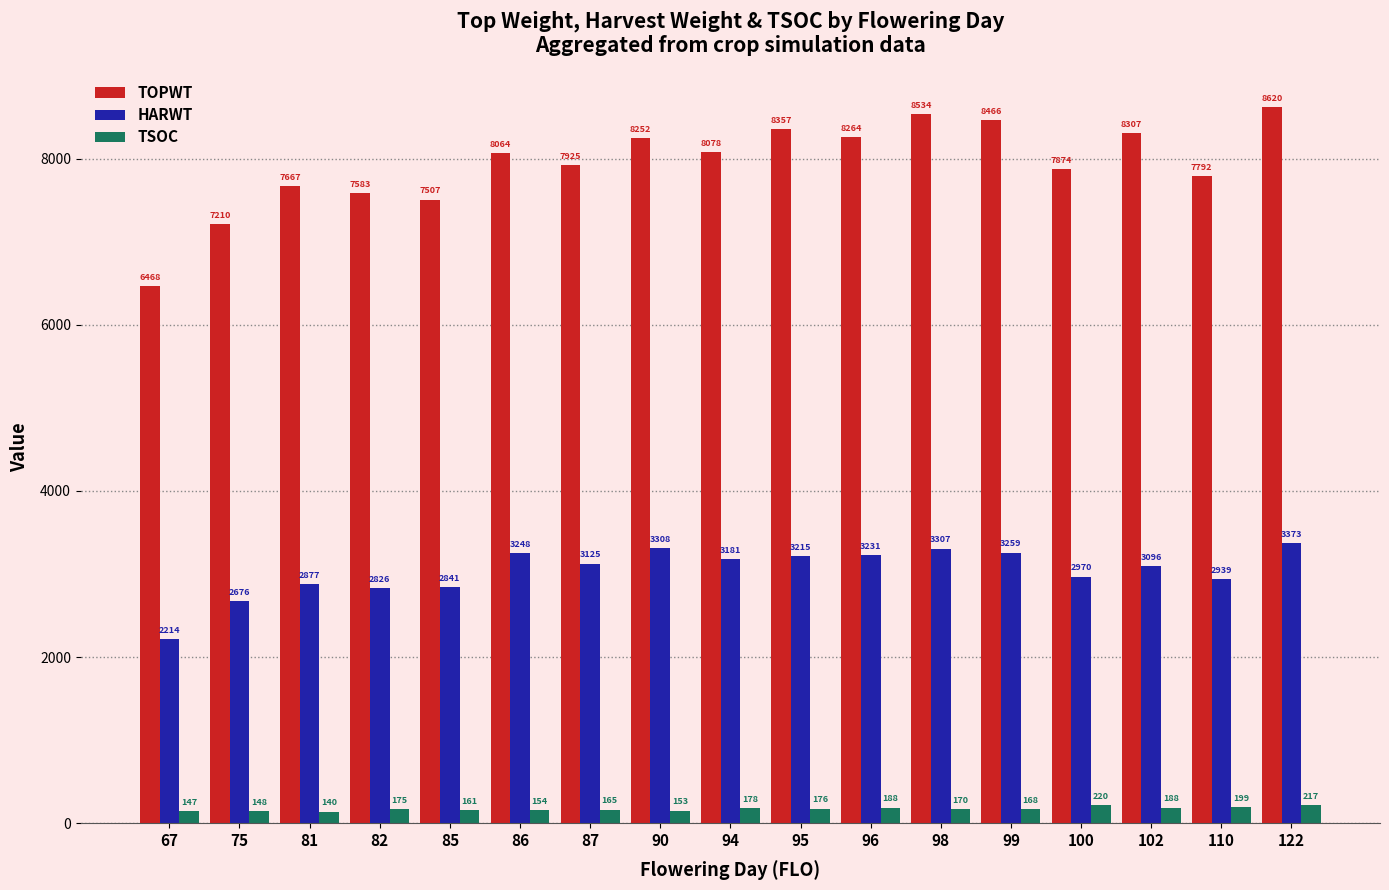

Reading left to right, list all the values displayed in this chart.

TOPWT: 67=6468	75=7210	81=7667	82=7583	85=7507	86=8064	87=7925	90=8252	94=8078	95=8357	96=8264	98=8534	99=8466	100=7874	102=8307	110=7792	122=8620
HARWT: 67=2214	75=2676	81=2877	82=2826	85=2841	86=3248	87=3125	90=3308	94=3181	95=3215	96=3231	98=3307	99=3259	100=2970	102=3096	110=2939	122=3373
TSOC: 67=147	75=148	81=140	82=175	85=161	86=154	87=165	90=153	94=178	95=176	96=188	98=170	99=168	100=220	102=188	110=199	122=217